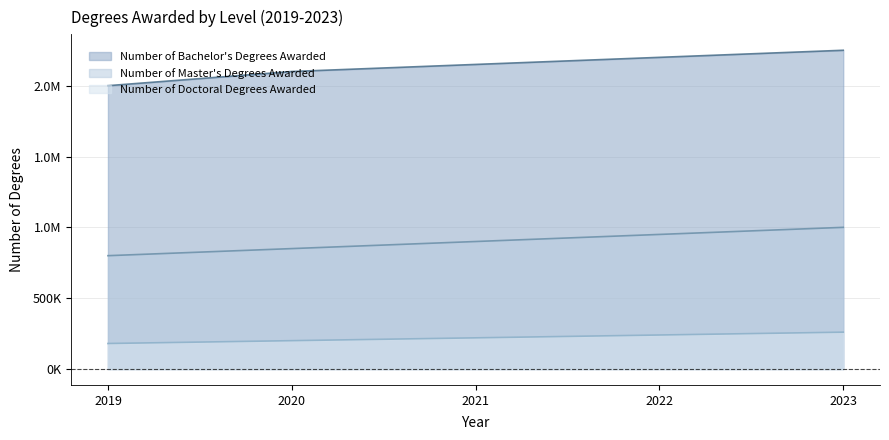

What are all the series names shown in the legend?

Number of Bachelor's Degrees Awarded, Number of Master's Degrees Awarded, Number of Doctoral Degrees Awarded